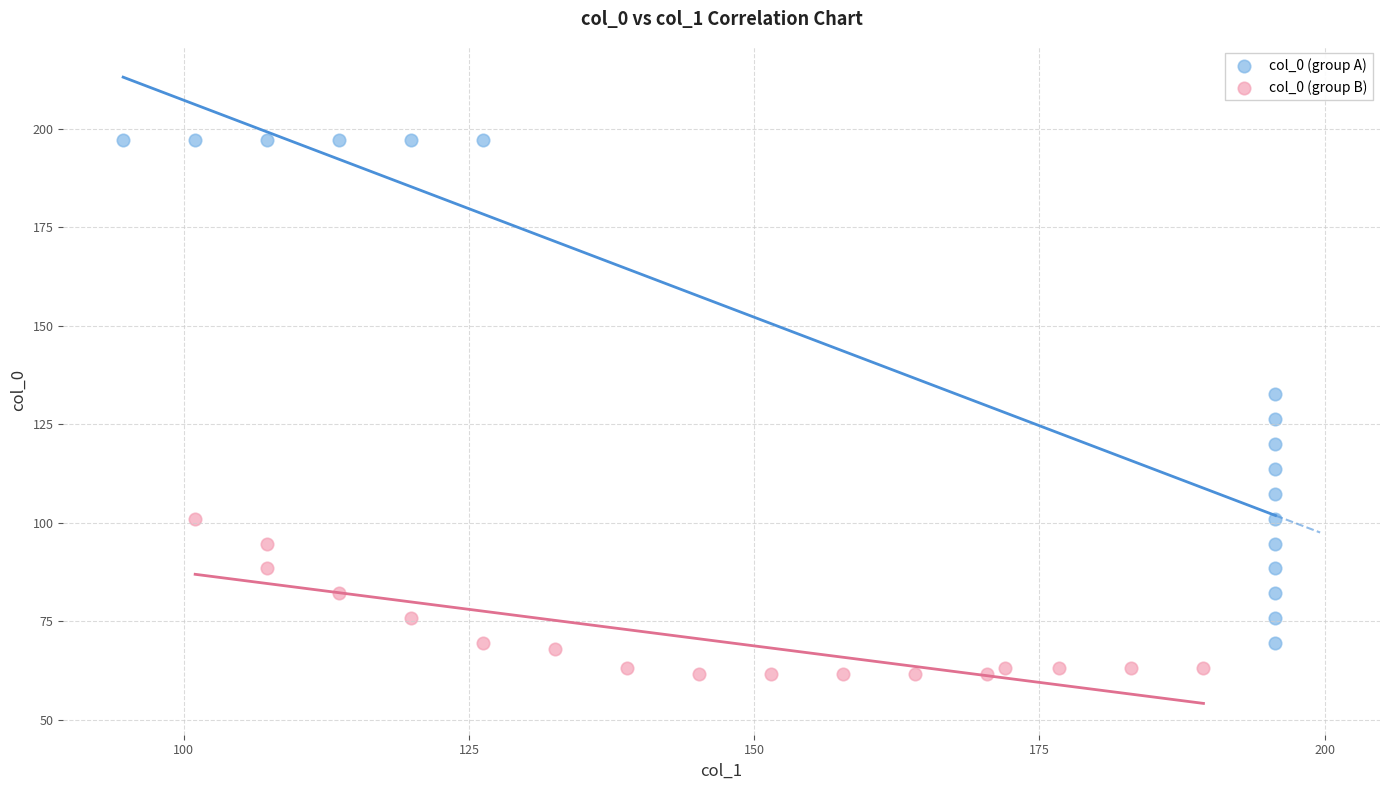

Which series has the widest spread of Y values?

col_0 (group A)